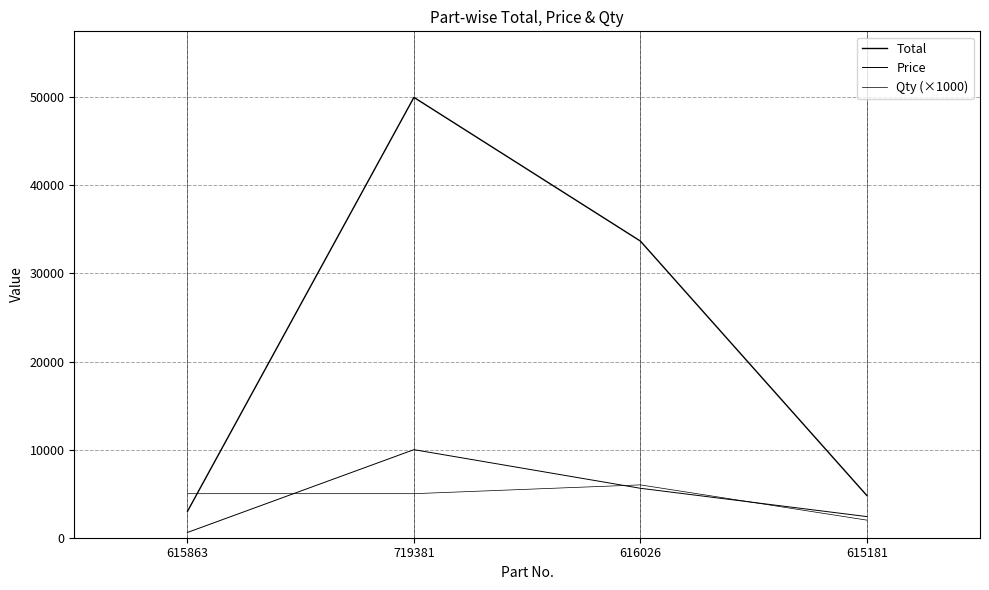

What is the average value of the Price series?

4653